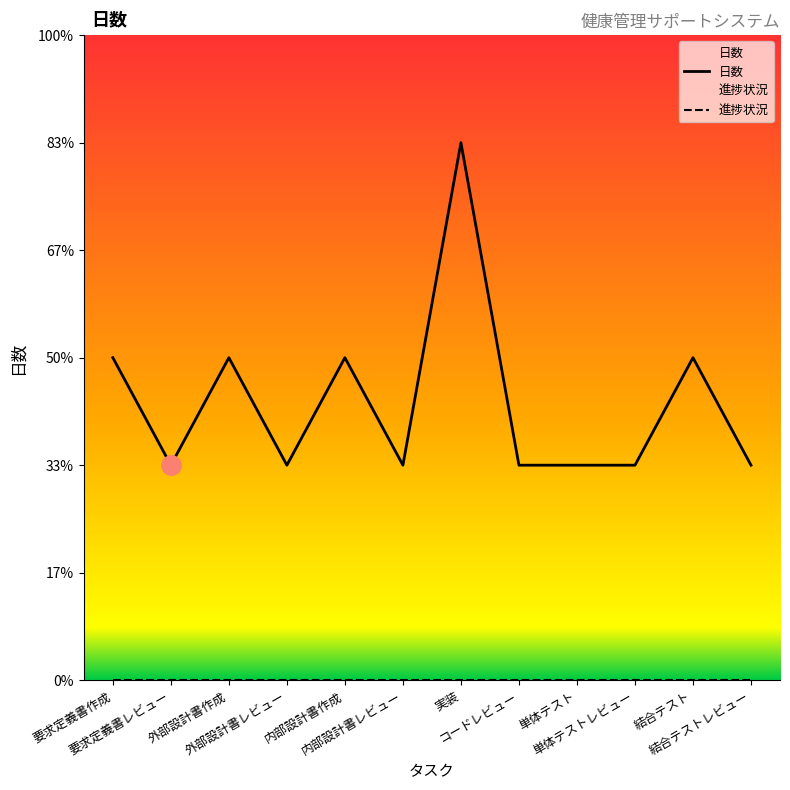

What is the sum of the values at 実装 and 外部設計書作成?

8